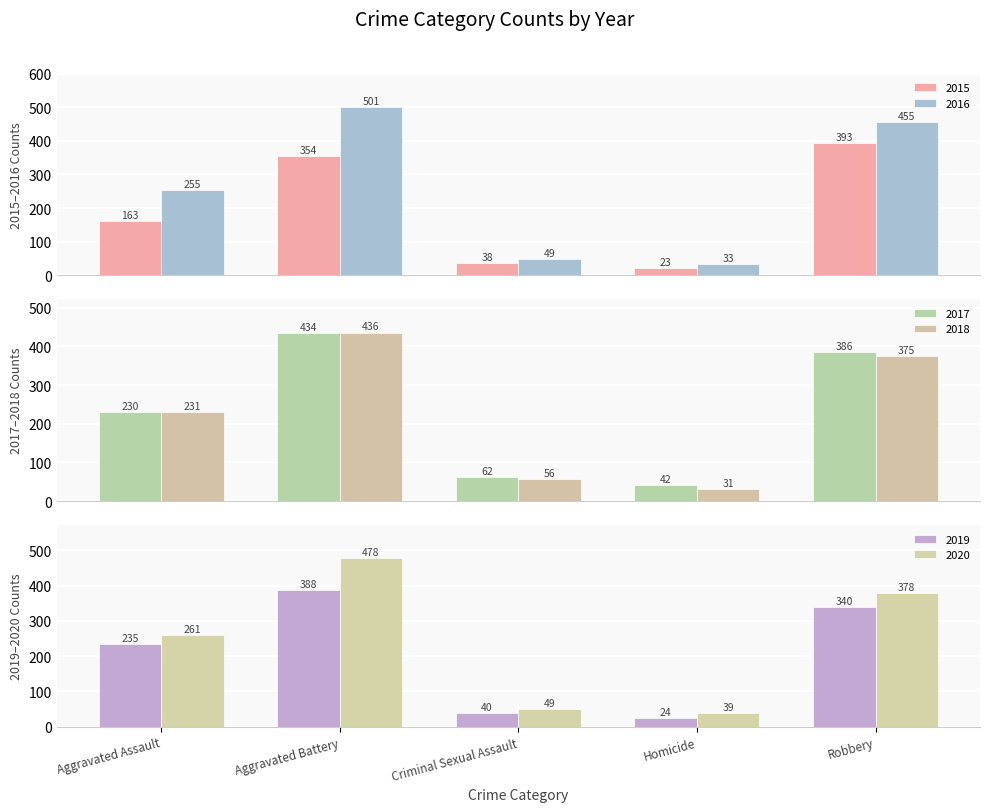

What is the label of the 4th bar from the left?

Homicide